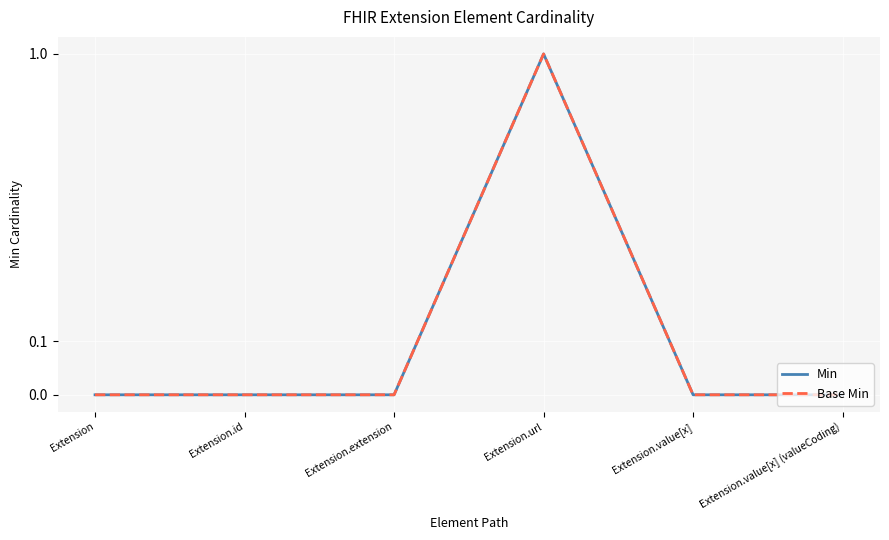

What is the label of the 1st point from the right?

Extension.value[x] (valueCoding)